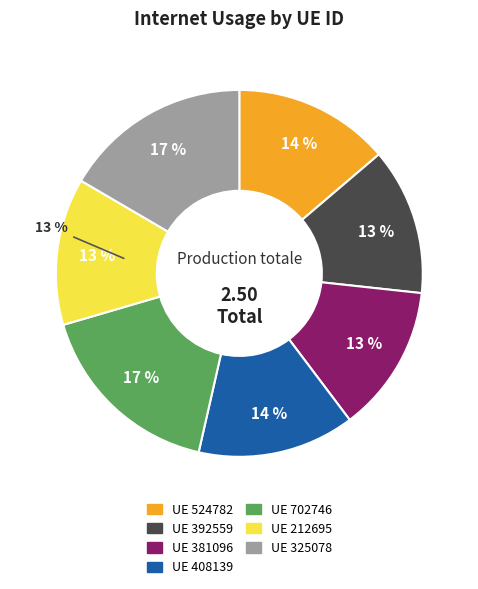

What is the smallest slice in the pie chart?

212695